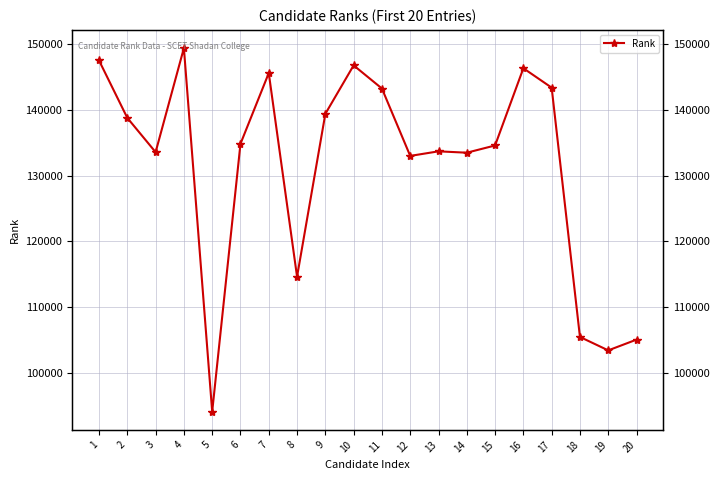

True or false: the data shows 58045 at 16.

False